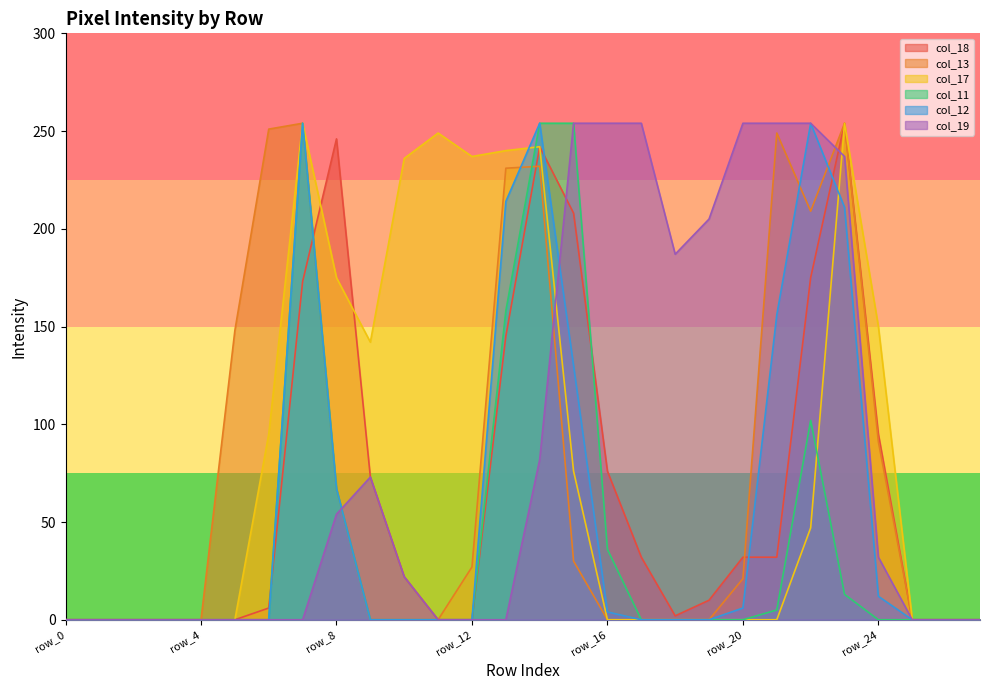

Reading left to right, list all the values displayed in this chart.

col_18: row_0=0	row_1=0	row_2=0	row_3=0	row_4=0	row_5=0	row_6=6	row_7=173	row_8=246	row_9=73	row_10=22	row_11=0	row_12=0	row_13=145	row_14=242	row_15=208	row_16=76	row_17=32	row_18=2	row_19=10	row_20=32	row_21=32	row_22=175	row_23=254	row_24=95	row_25=0	row_26=0	row_27=0
col_13: row_0=0	row_1=0	row_2=0	row_3=0	row_4=0	row_5=148	row_6=251	row_7=254	row_8=67	row_9=0	row_10=0	row_11=0	row_12=27	row_13=231	row_14=232	row_15=30	row_16=0	row_17=0	row_18=0	row_19=0	row_20=21	row_21=249	row_22=209	row_23=254	row_24=91	row_25=0	row_26=0	row_27=0
col_17: row_0=0	row_1=0	row_2=0	row_3=0	row_4=0	row_5=0	row_6=95	row_7=254	row_8=175	row_9=142	row_10=236	row_11=249	row_12=237	row_13=240	row_14=242	row_15=76	row_16=0	row_17=0	row_18=0	row_19=0	row_20=0	row_21=0	row_22=47	row_23=254	row_24=150	row_25=0	row_26=0	row_27=0
col_11: row_0=0	row_1=0	row_2=0	row_3=0	row_4=0	row_5=0	row_6=0	row_7=254	row_8=67	row_9=0	row_10=0	row_11=0	row_12=0	row_13=158	row_14=254	row_15=254	row_16=36	row_17=0	row_18=0	row_19=0	row_20=0	row_21=5	row_22=102	row_23=13	row_24=0	row_25=0	row_26=0	row_27=0
col_12: row_0=0	row_1=0	row_2=0	row_3=0	row_4=0	row_5=0	row_6=0	row_7=254	row_8=67	row_9=0	row_10=0	row_11=0	row_12=0	row_13=214	row_14=254	row_15=130	row_16=4	row_17=0	row_18=0	row_19=0	row_20=6	row_21=156	row_22=254	row_23=211	row_24=12	row_25=0	row_26=0	row_27=0
col_19: row_0=0	row_1=0	row_2=0	row_3=0	row_4=0	row_5=0	row_6=0	row_7=0	row_8=54	row_9=73	row_10=22	row_11=0	row_12=0	row_13=0	row_14=82	row_15=254	row_16=254	row_17=254	row_18=187	row_19=205	row_20=254	row_21=254	row_22=254	row_23=237	row_24=32	row_25=0	row_26=0	row_27=0